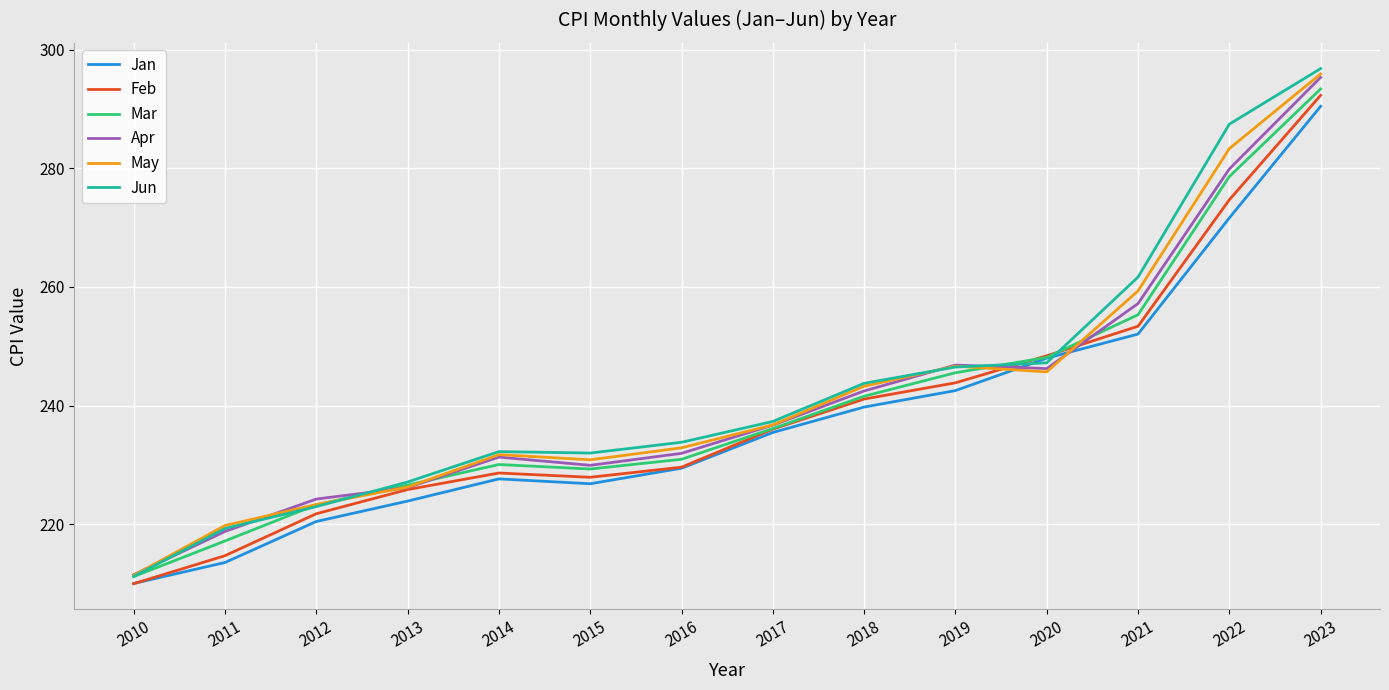

Which series changed the most between 2014 and 2022?

Jun